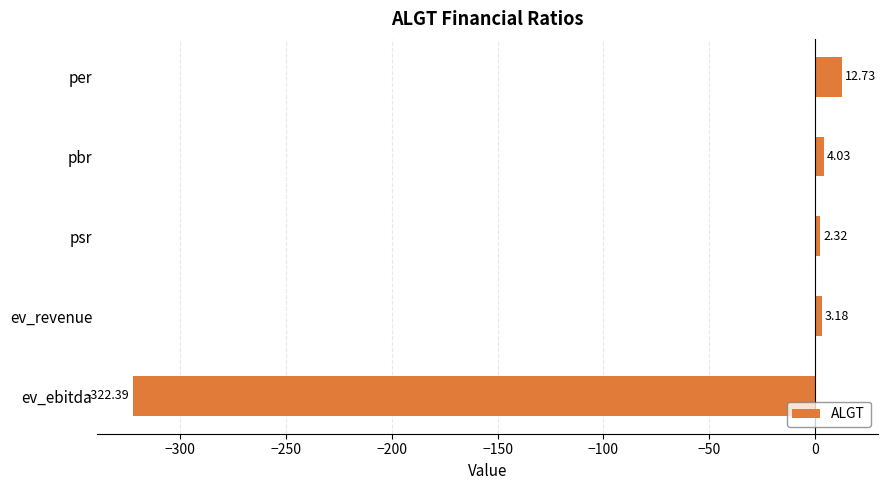

Rank the categories by value from highest to lowest.

per, pbr, ev_revenue, psr, ev_ebitda